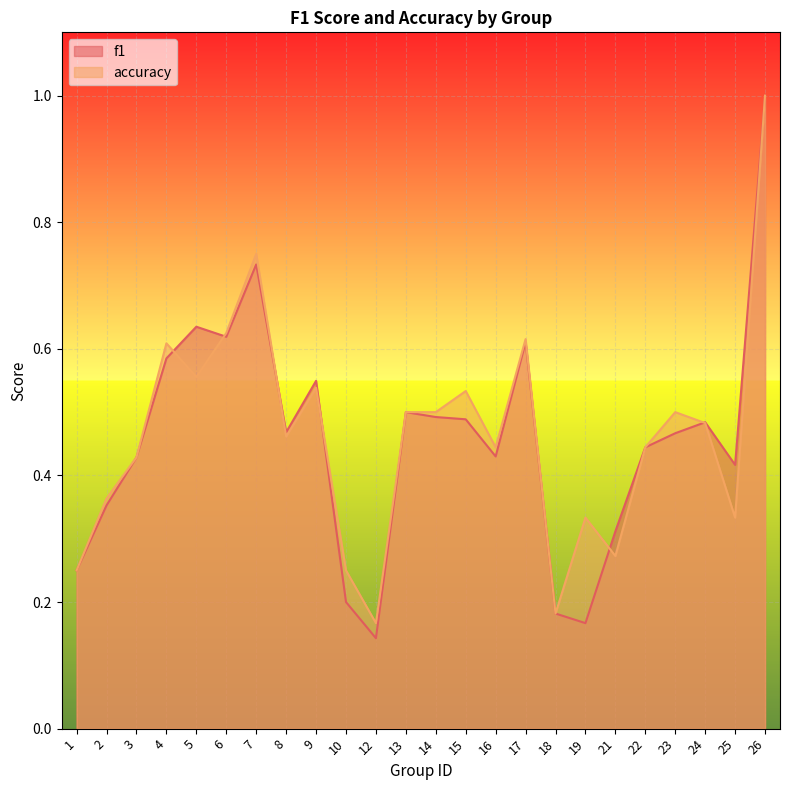

What is the total value across all series at 14?

1.0